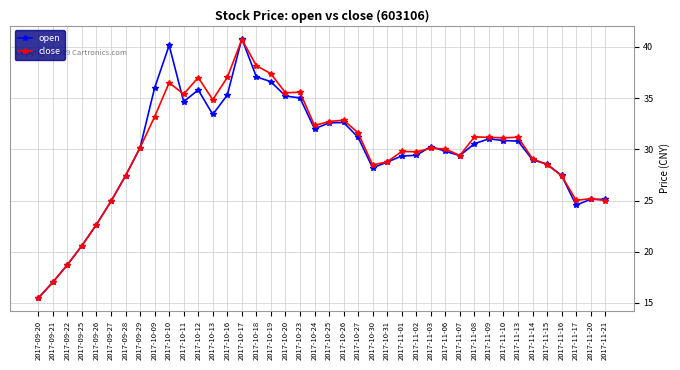

True or false: close and open intersect in this chart.

True